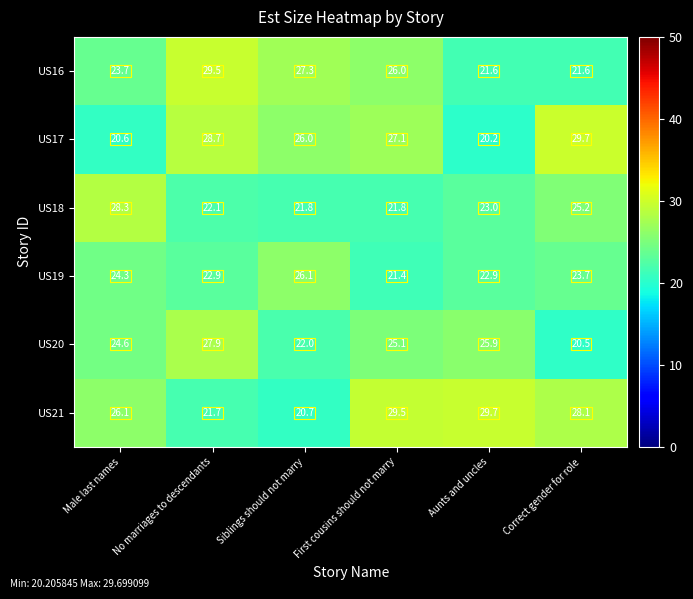

How many categories are shown in the chart?

6